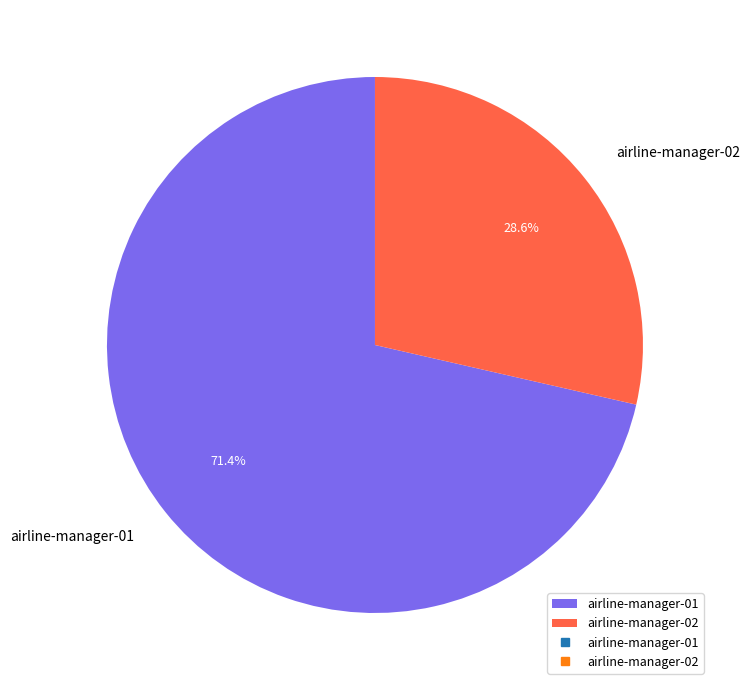

What is the ratio of the value at airline-manager-02 to the value at airline-manager-01?

0.4